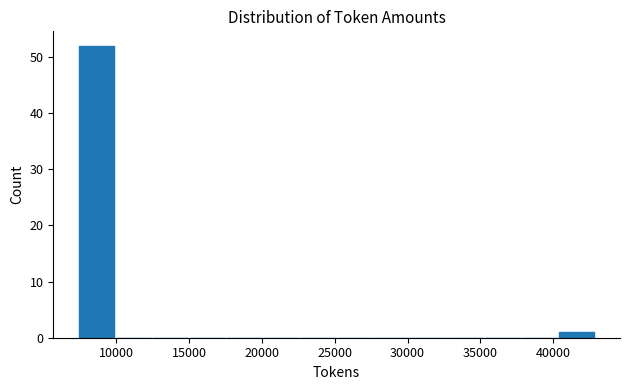

How tall is the bar that spans 7500 to 10000 on the x-axis? Neither the bar edges nor the heights are printed on the chart, so give them approximately, as read against the axes.

52